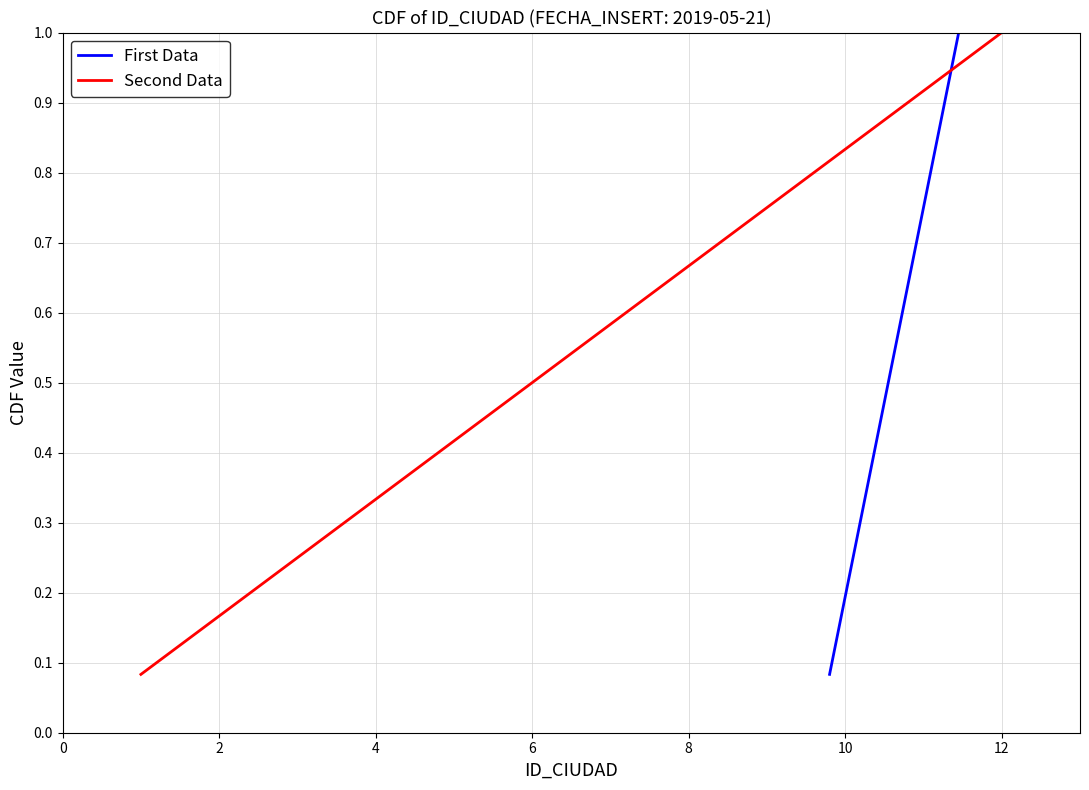

Which series has the largest total across all categories?

First Data